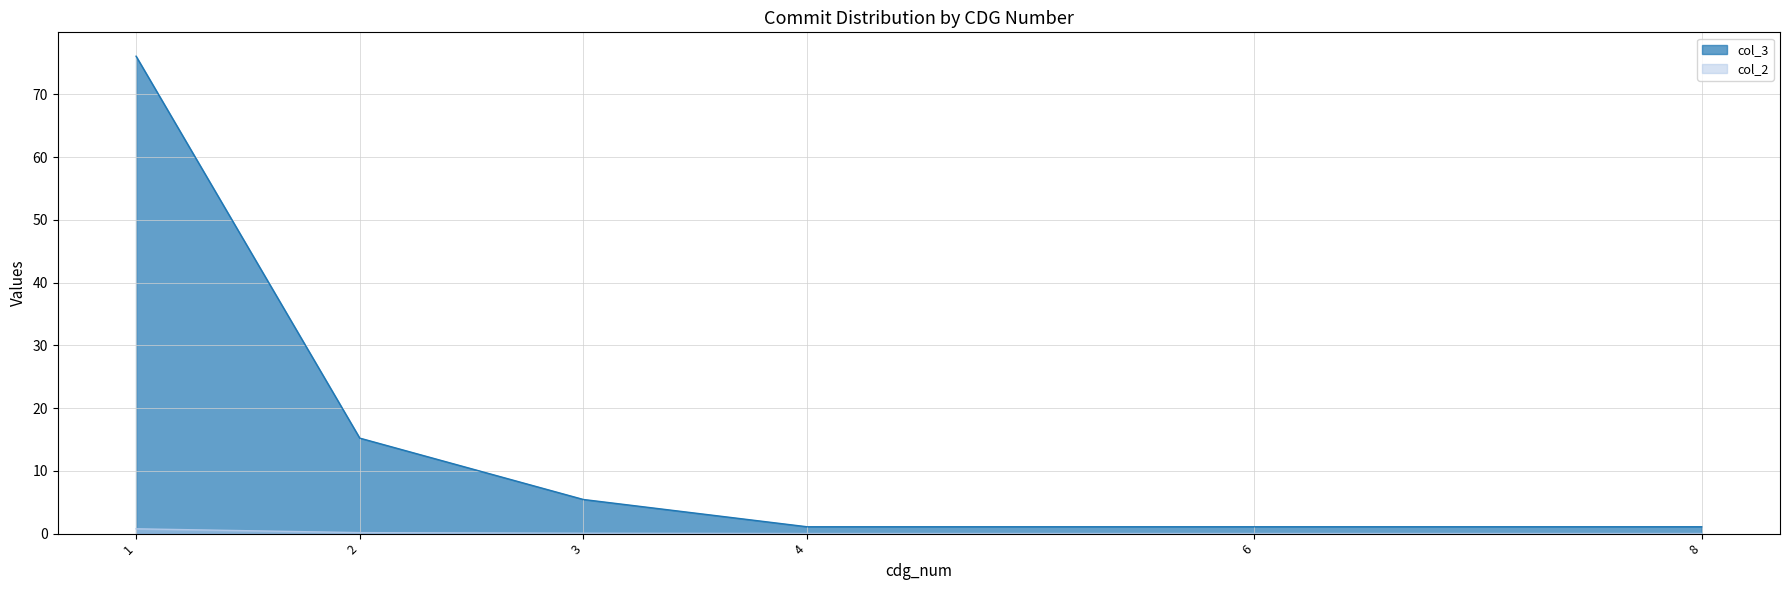

What is the value of the col_3 point at the 6th from the left?

1.1